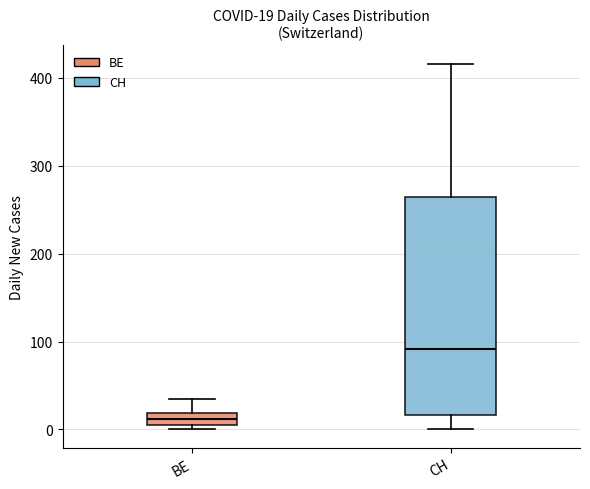

Which box is the tallest, from its lower edge to its upper edge?

CH